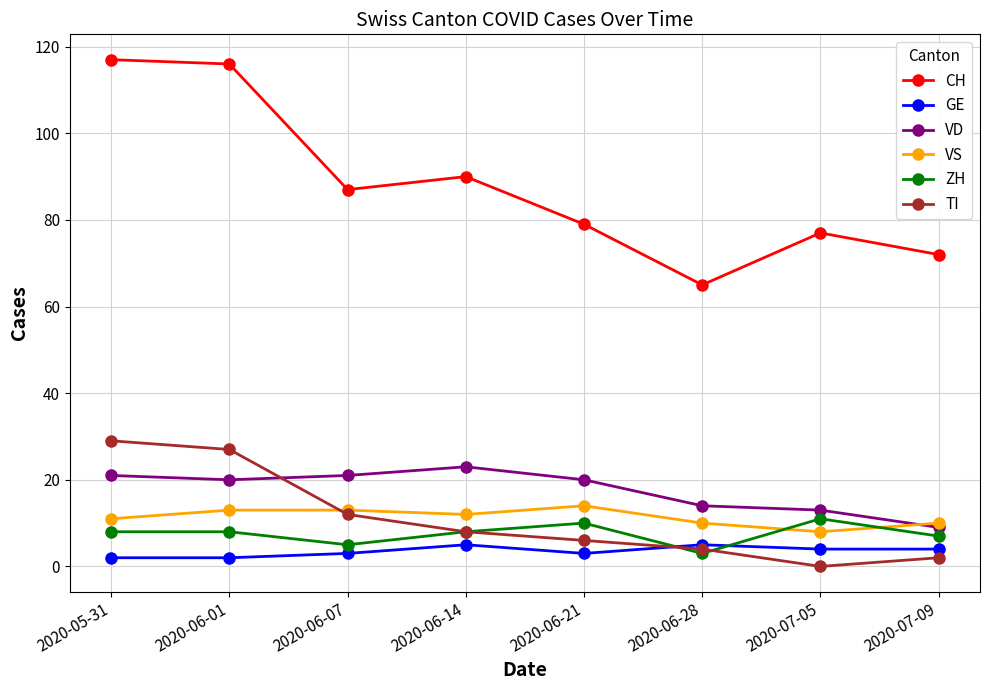

True or false: GE and VD intersect in this chart.

False